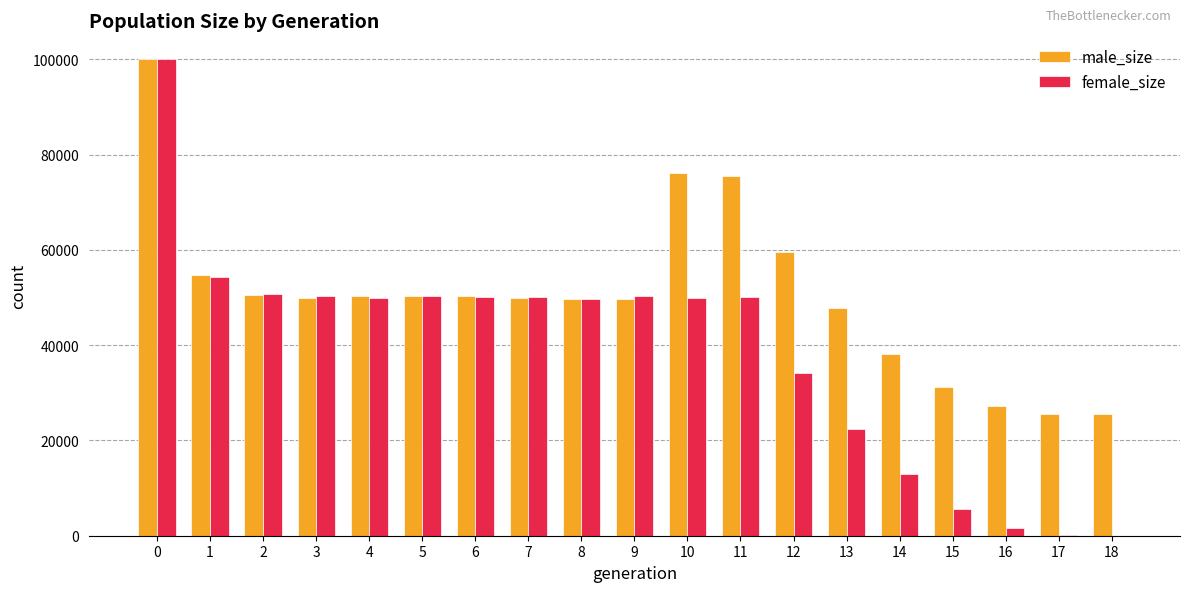

What is the total value across all series at 1?

108984